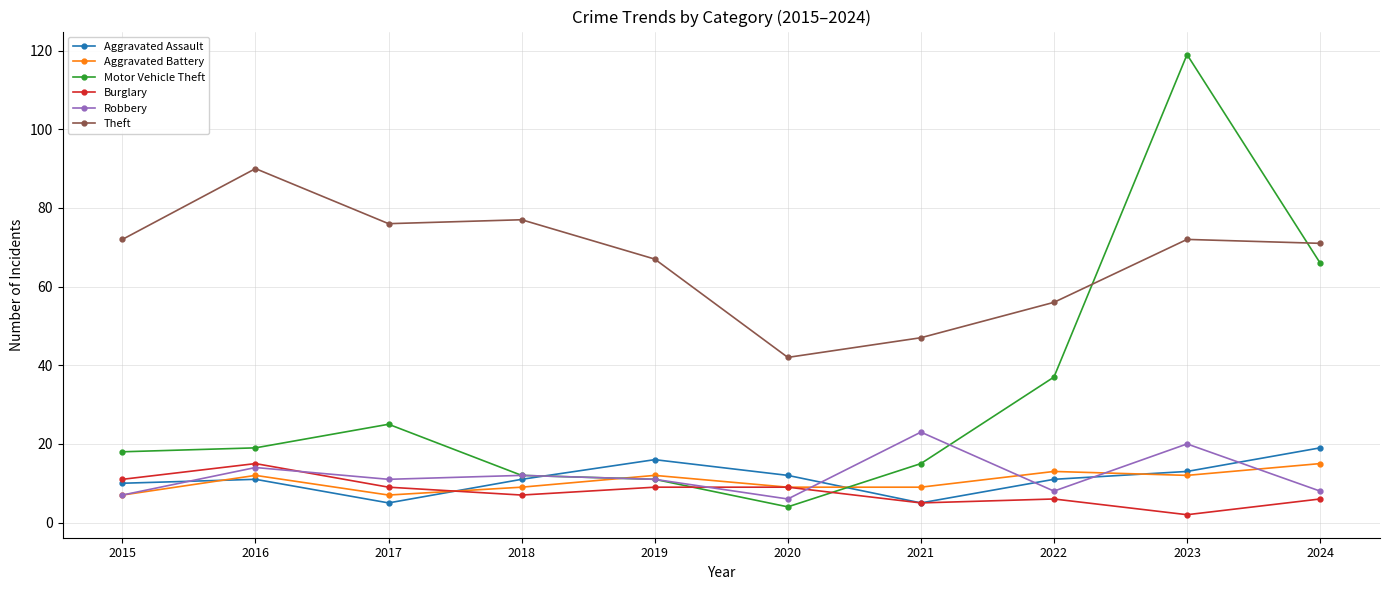

How many Aggravated Battery values are between 9 and 12?

6